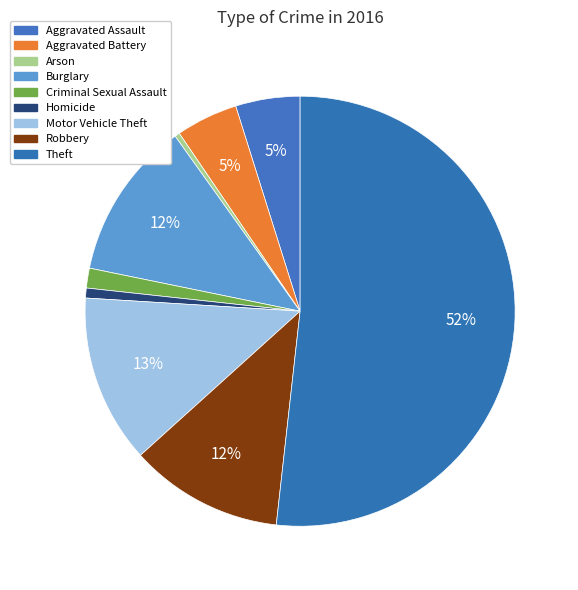

How many slices are in this pie chart?

9